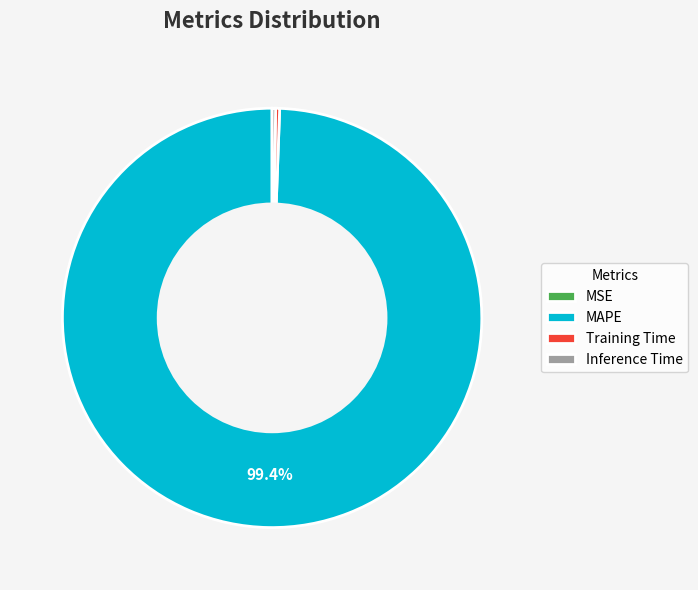

Is there any slice that represents more than half of the pie?

Yes